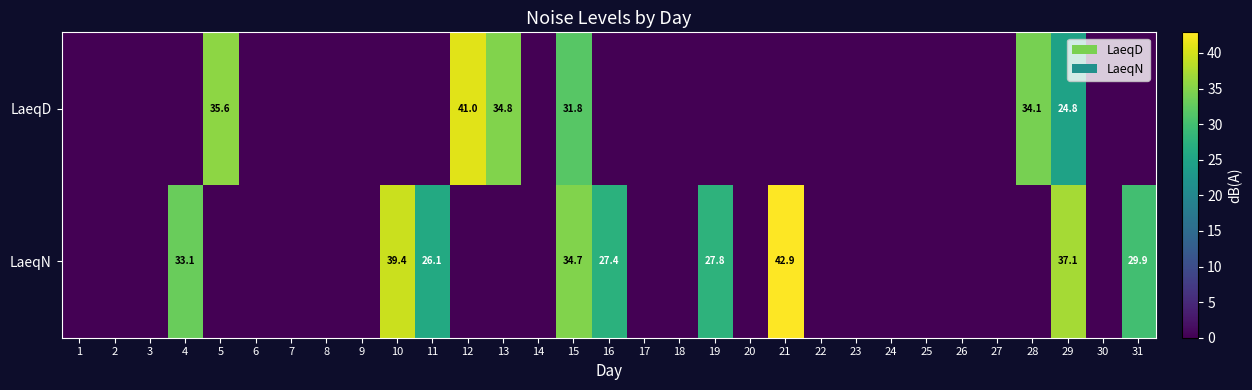

True or false: LaeqD has a value of 35.6 at 5.

True